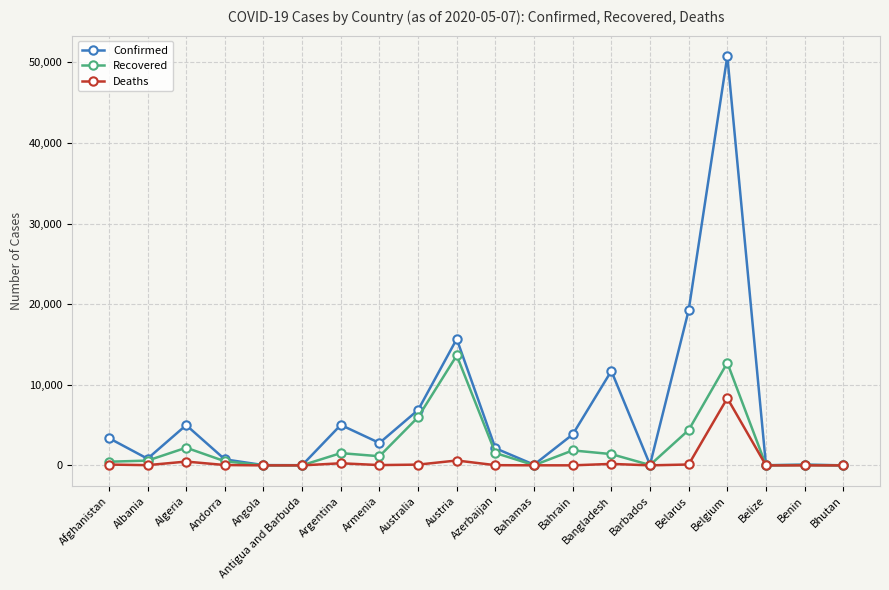

What is the label of the 3rd point from the right?

Belize